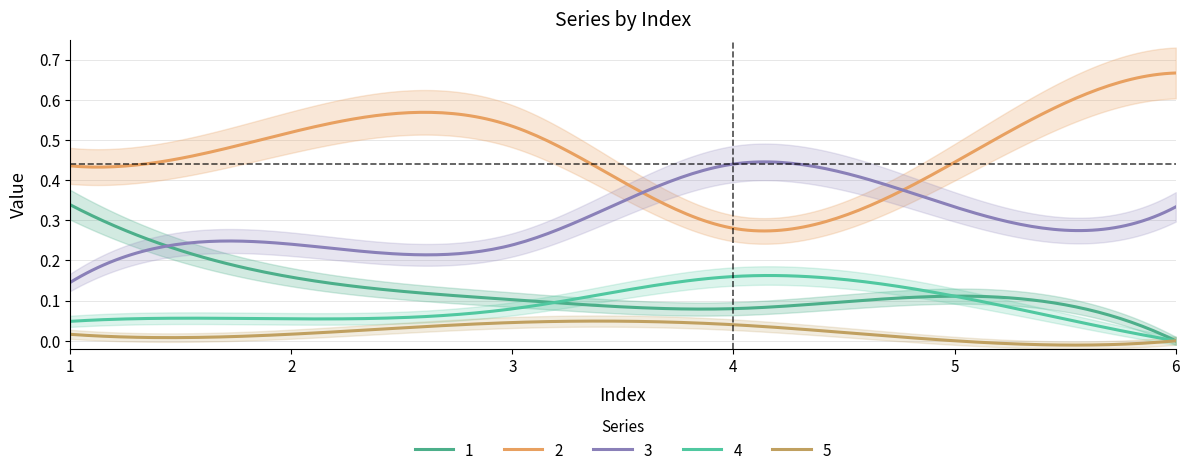

What are all the series names shown in the legend?

1, 2, 3, 4, 5